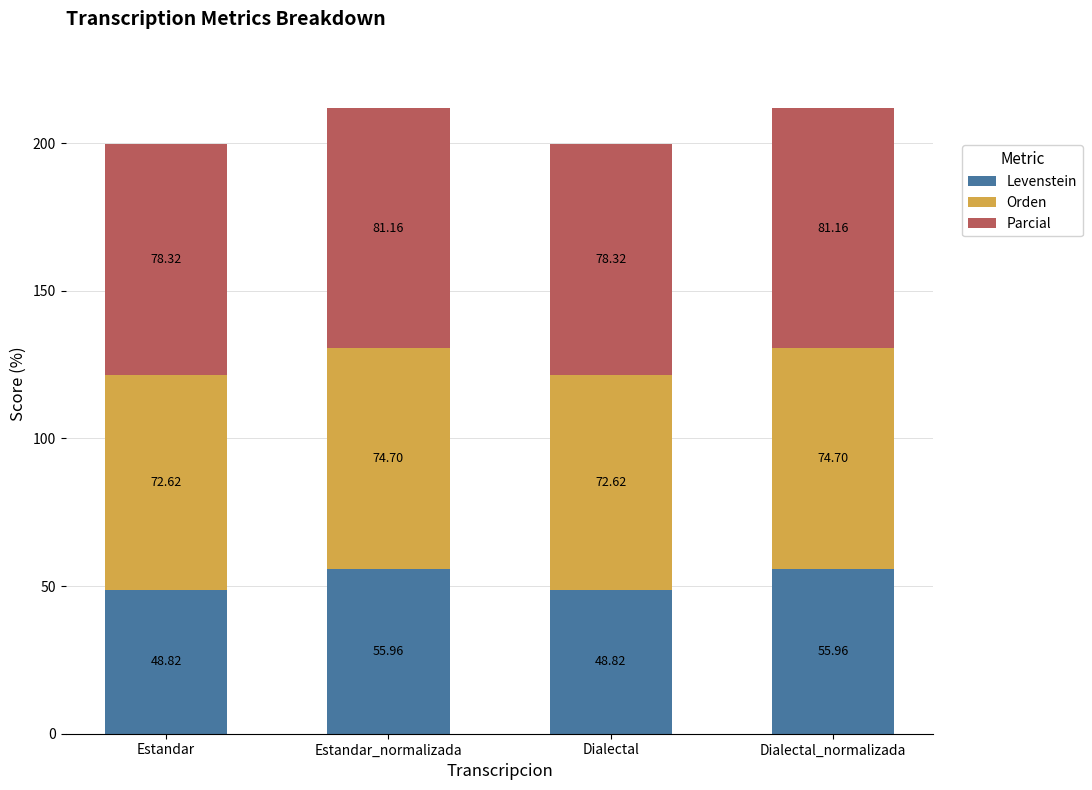

At which label does Levenstein first exceed 55?

Estandar_normalizada